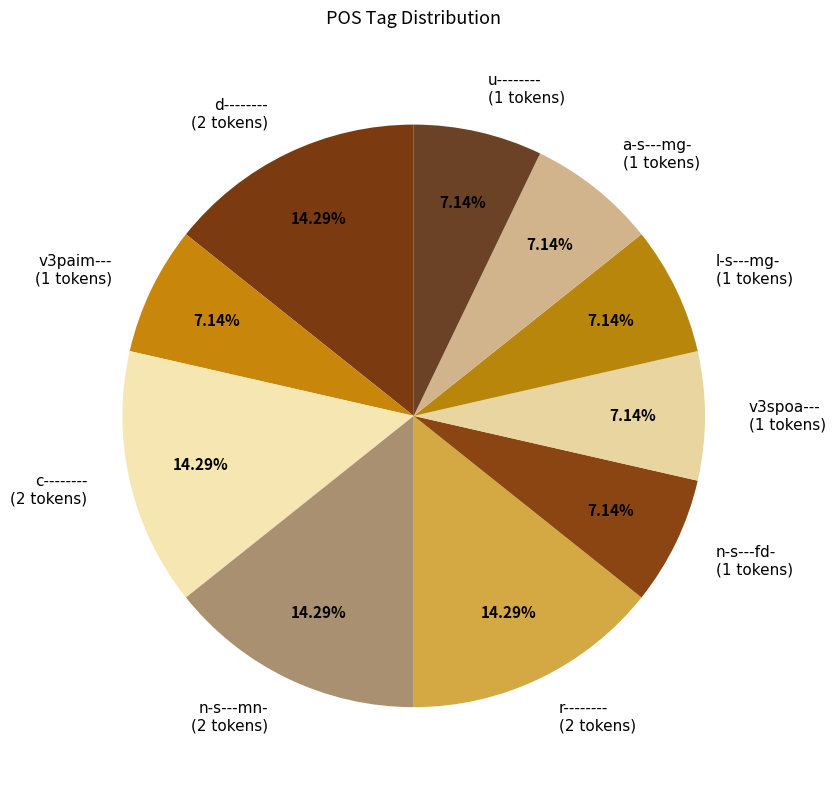

Combined, do v3paim--- (1 tokens) and n-s---mn- (2 tokens) account for over 50%?

No